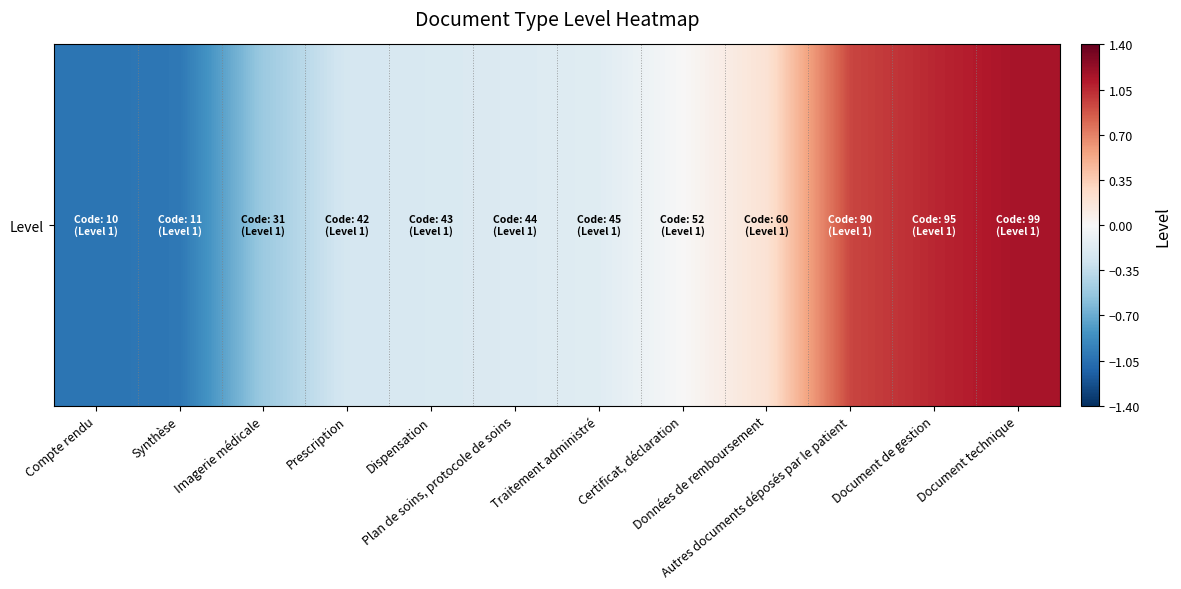

Between Synthèse and Document de gestion, which is larger?

Document de gestion